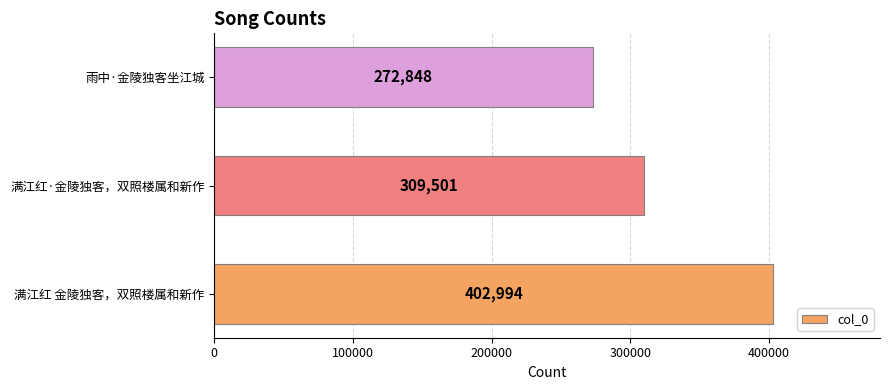

What is the difference between the maximum and minimum values?

130146